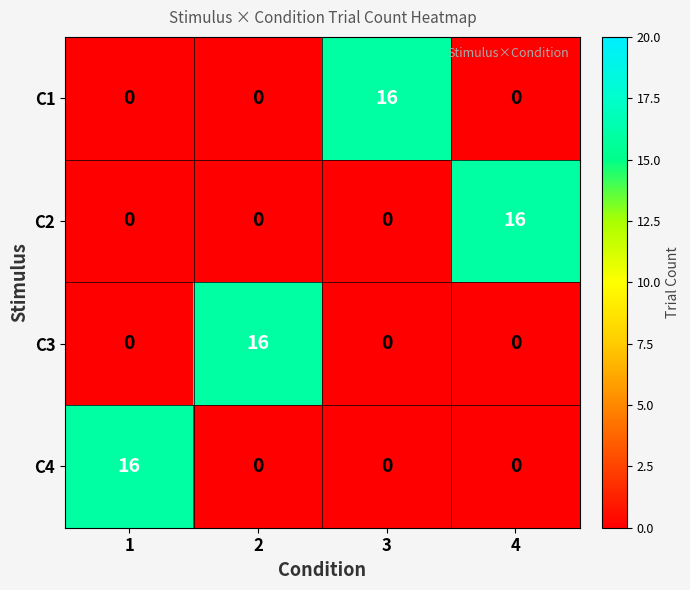

Is it true that C4 equals 16 at 1?

True